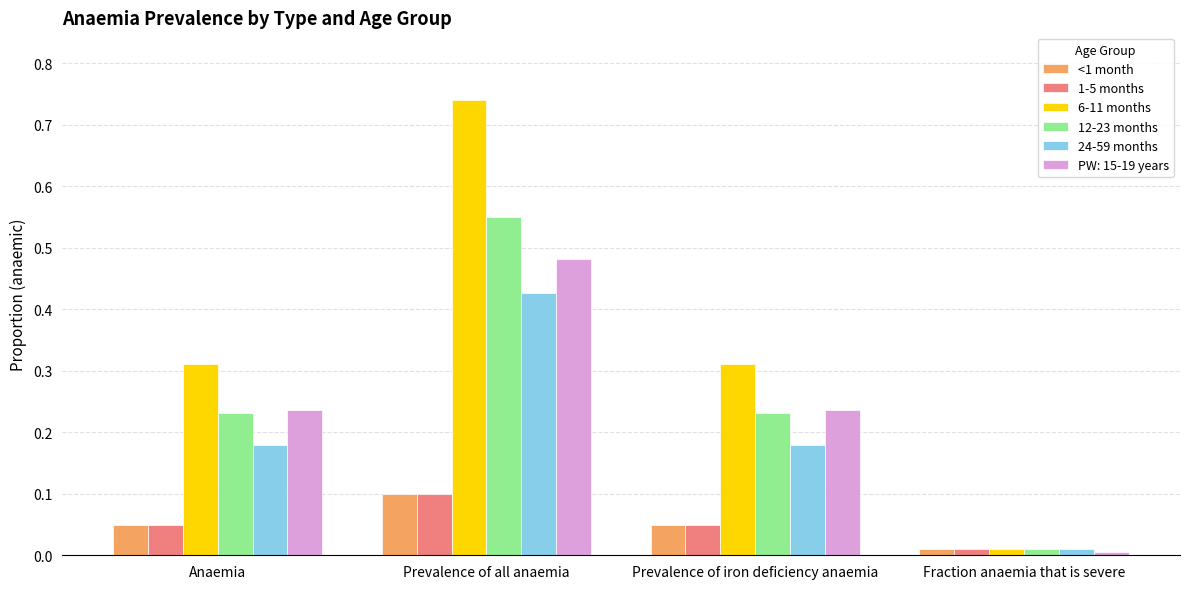

Which series changed the most between Prevalence of all anaemia and Prevalence of iron deficiency anaemia?

6-11 months